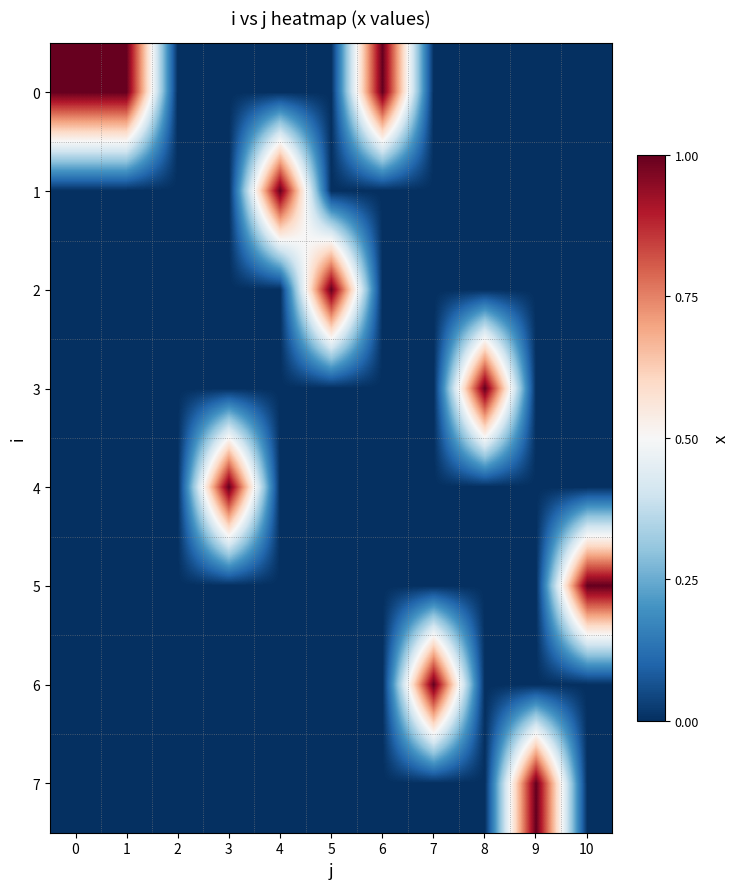

Reading left to right, transcribe all the data shown in this chart.

0: 0=1	1=1	2=0	3=0	4=0	5=0	6=1	7=0	8=0	9=0	10=0
1: 0=0	1=0	2=0	3=0	4=1	5=0	6=0	7=0	8=0	9=0	10=0
2: 0=0	1=0	2=0	3=0	4=0	5=1	6=0	7=0	8=0	9=0	10=0
3: 0=0	1=0	2=0	3=0	4=0	5=0	6=0	7=0	8=1	9=0	10=0
4: 0=0	1=0	2=0	3=1	4=0	5=0	6=0	7=0	8=0	9=0	10=0
5: 0=0	1=0	2=0	3=0	4=0	5=0	6=0	7=0	8=0	9=0	10=1
6: 0=0	1=0	2=0	3=0	4=0	5=0	6=0	7=1	8=0	9=0	10=0
7: 0=0	1=0	2=0	3=0	4=0	5=0	6=0	7=0	8=0	9=1	10=0